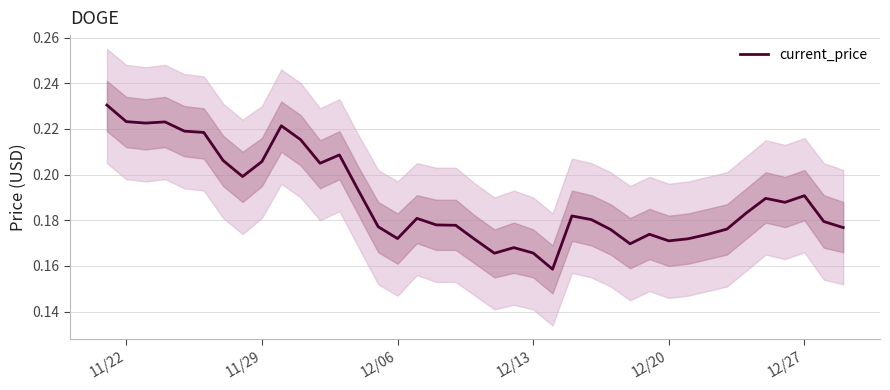

How many lines are shown in the chart?

1